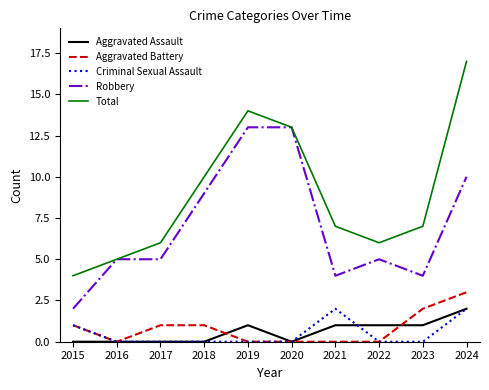

Is it true that Criminal Sexual Assault equals 2 at 2024?

True